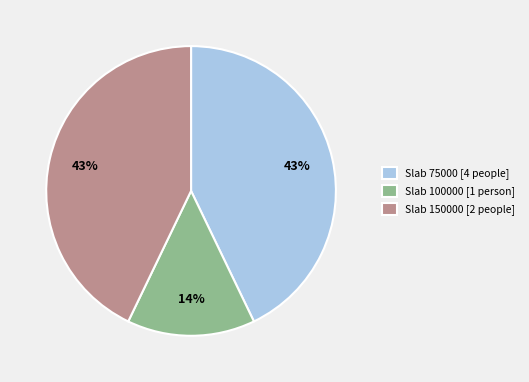

Which category has the smallest portion of the pie?

Slab 100000 [1 person]